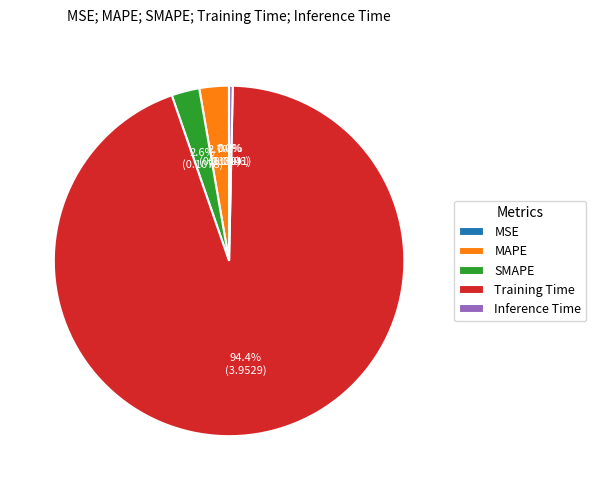

Which category has the biggest portion of the pie?

Training Time